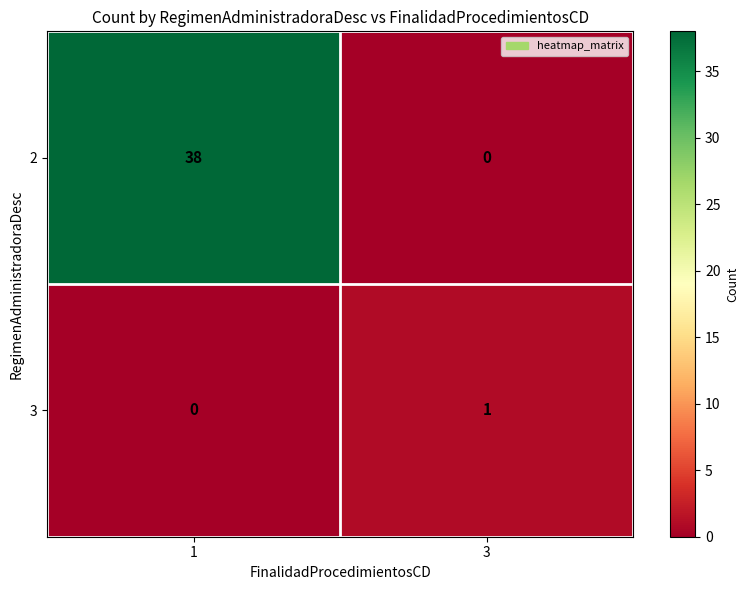

What is the maximum value shown in the chart?

38